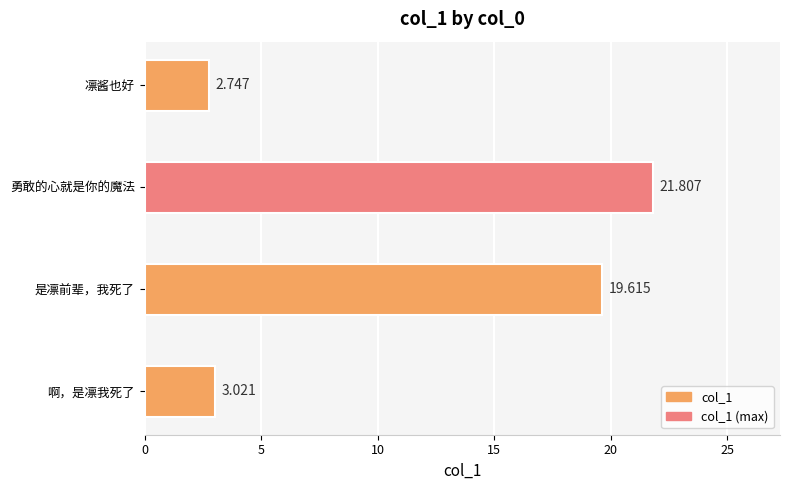

Between 是凛前辈，我死了 and 啊，是凛我死了, which is larger?

是凛前辈，我死了